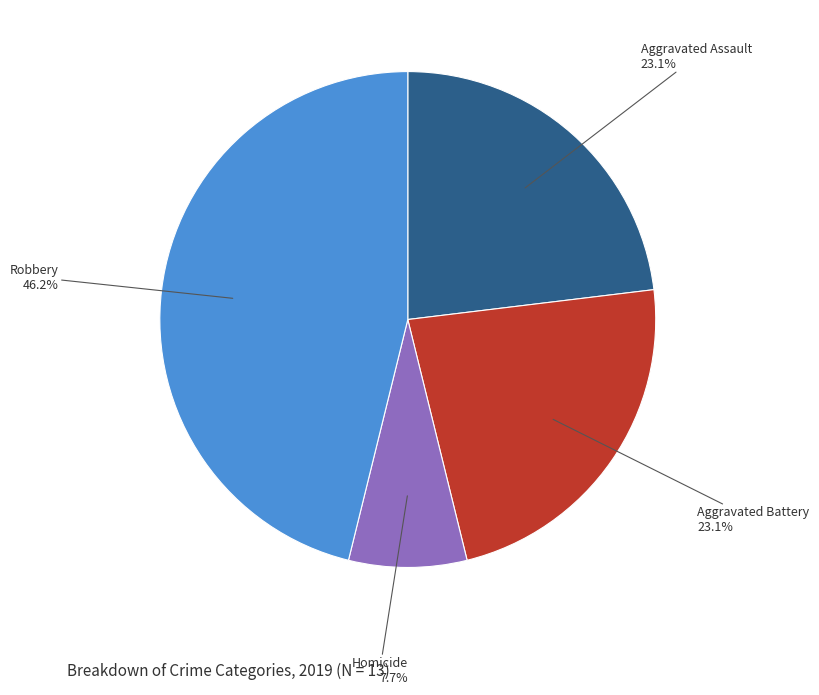

To the nearest percent, what is the average slice percentage?

25%